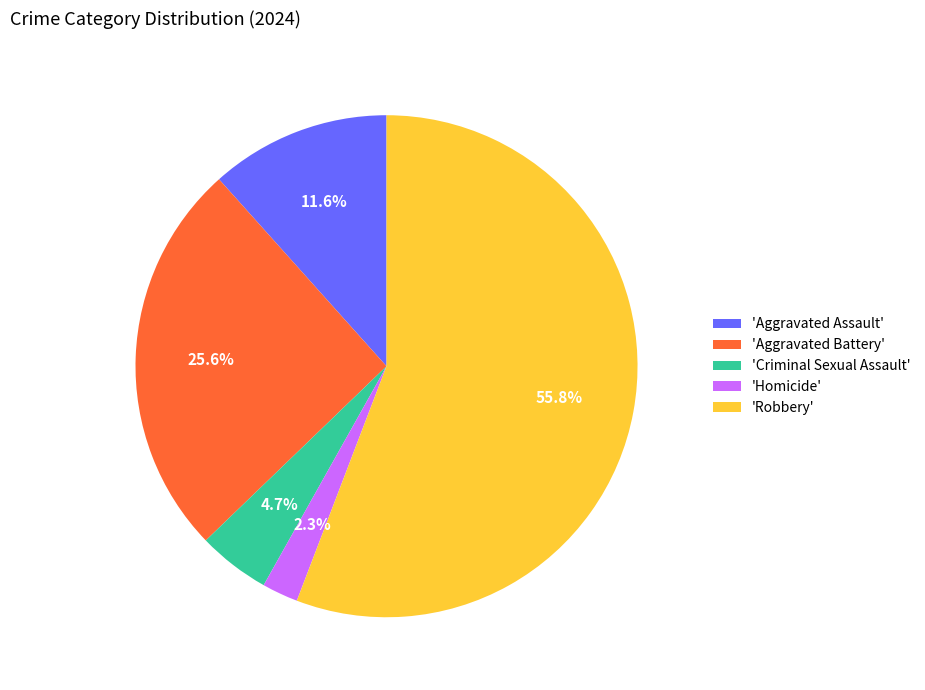

How many slices are in this pie chart?

5